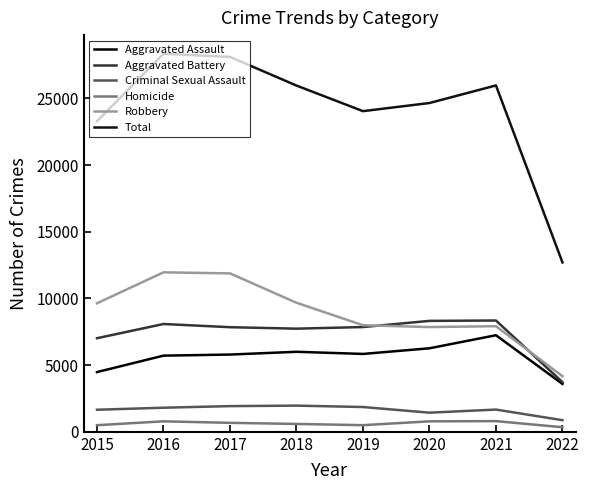

At which label does Aggravated Assault reach its minimum?

2022